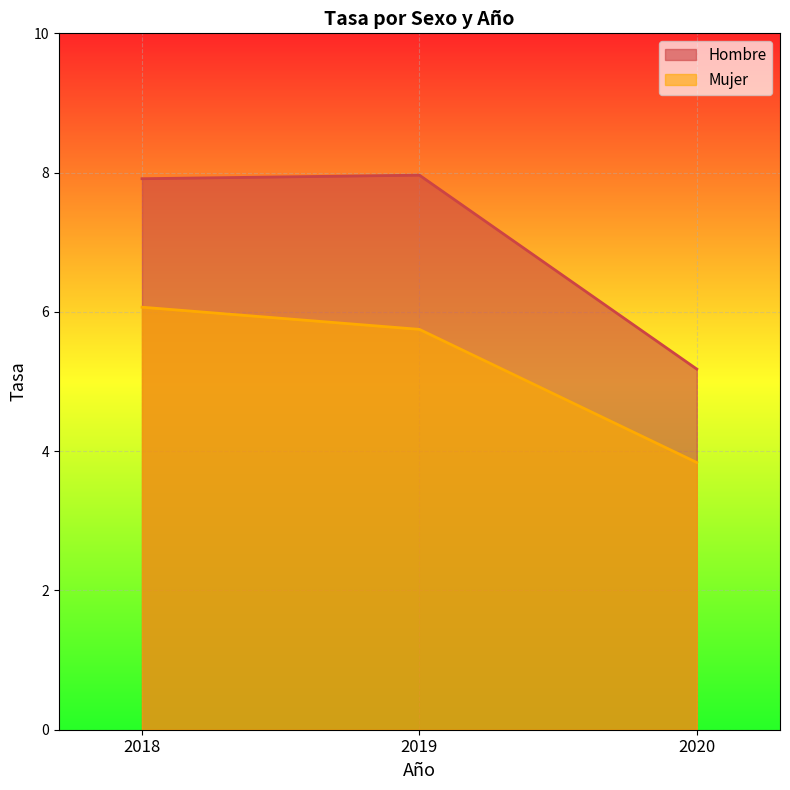

Reading left to right, transcribe all the data shown in this chart.

Mujer: 6.1	5.7	3.8
Hombre: 7.9	8.0	5.2